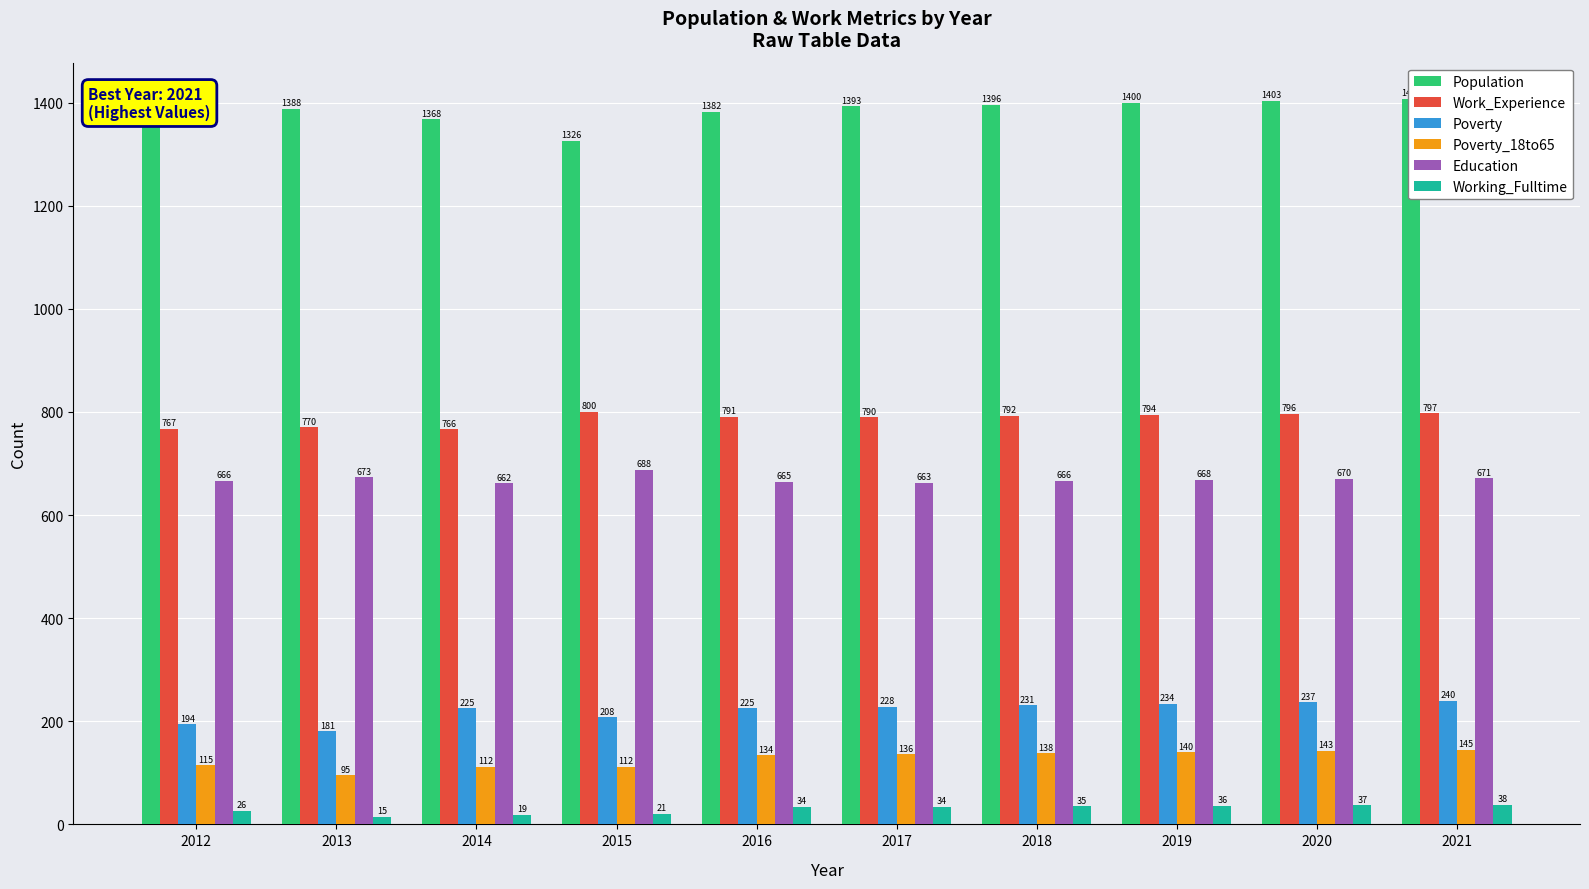

Which series has the largest range (max minus min)?

Population